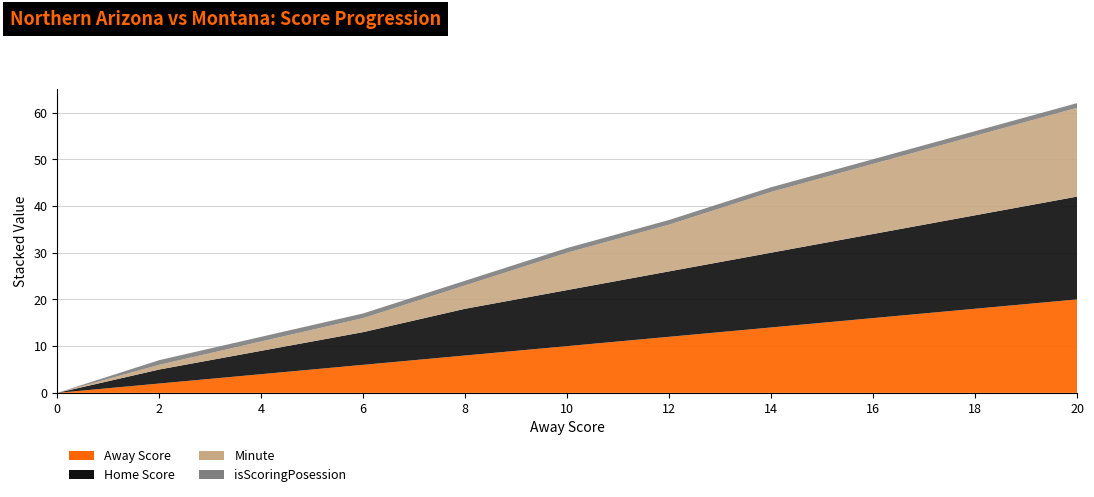

Reading left to right, extract all data points from this chart.

Away Score: 0	2	4	6	8	10	12	14	16	18	20
Home Score: 0	3	5	7	10	12	14	16	18	20	22
Minute: 0	1	2	3	5	8	10	13	15	17	19
isScoringPosession: 0	1	1	1	1	1	1	1	1	1	1